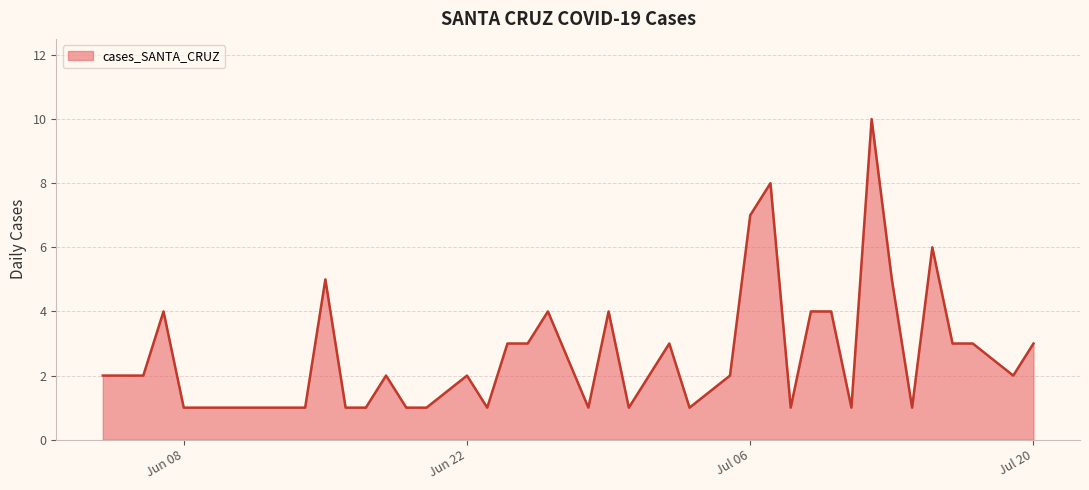

What is the greatest value displayed?

10